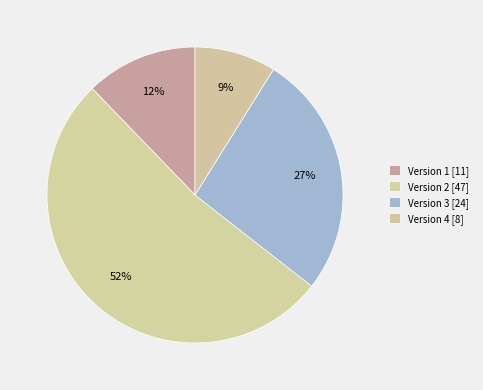

Count the number of slices in the pie.

4